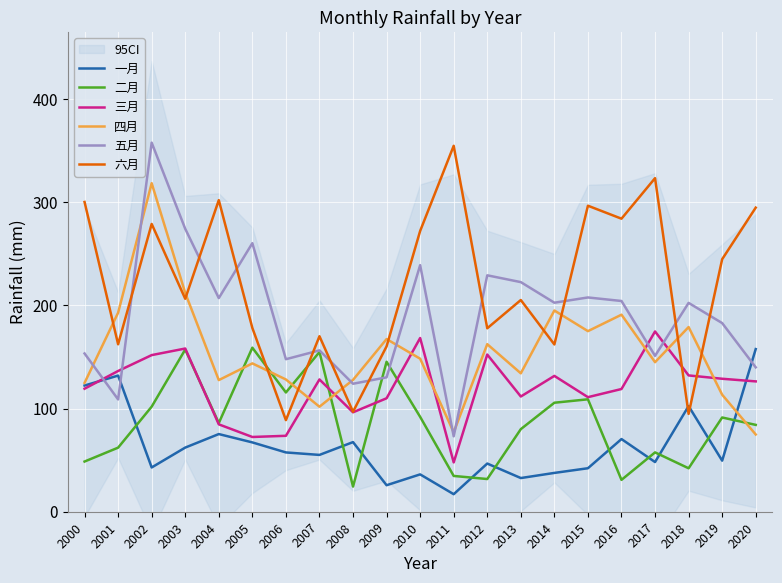

Between which two adjacent categories do 四月 and 六月 first intersect?

2000 and 2001